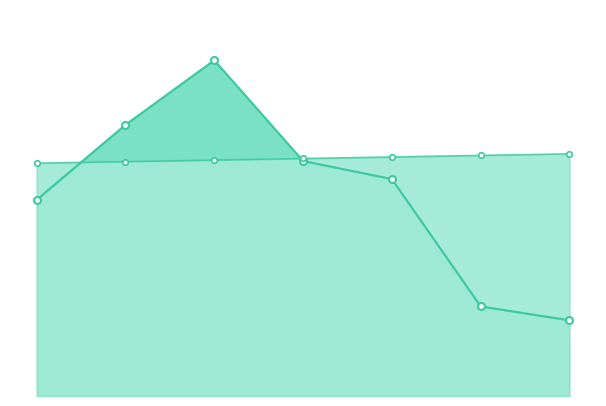

What is the spread (max minus min) of values at 5?

14.6